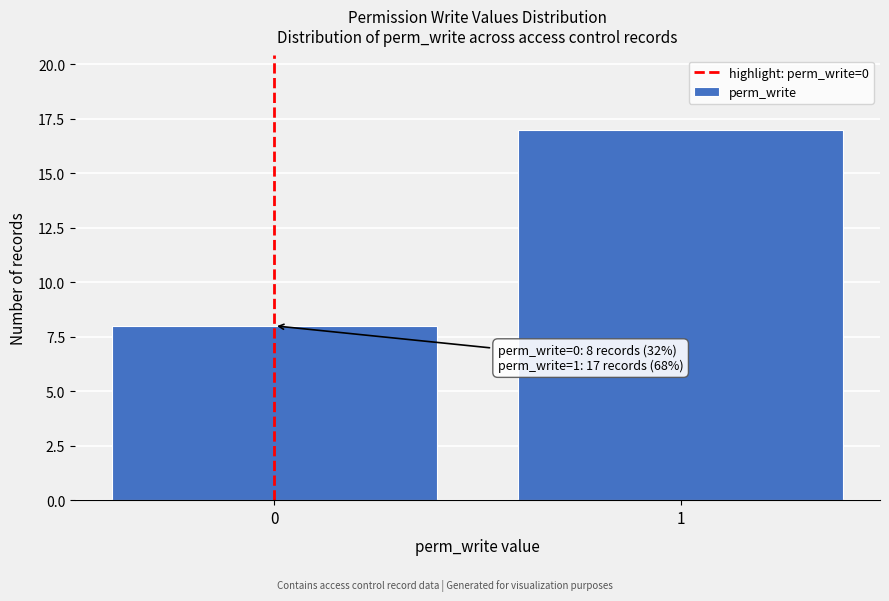

Reading left to right, transcribe all the data shown in this chart.

0=8	1=17